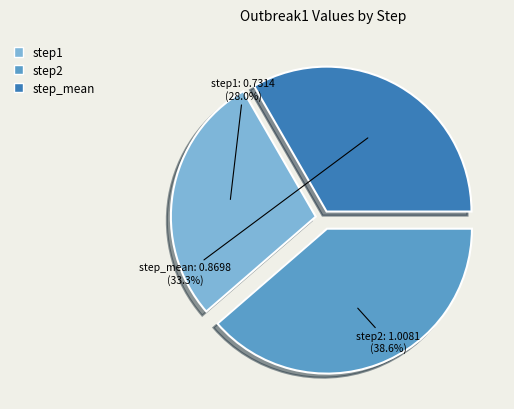

What percentage do step_mean and step1 together represent?

61.4%